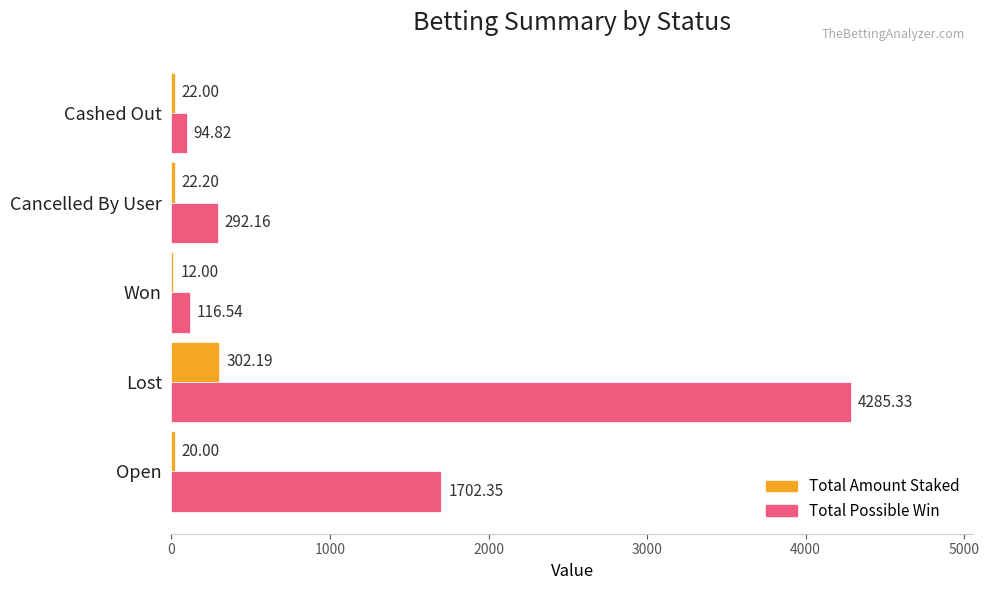

What is the total value across all series at Cancelled By User?

314.4